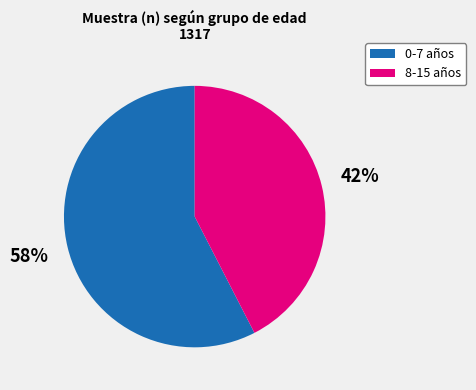

Is there any slice that represents more than half of the pie?

Yes